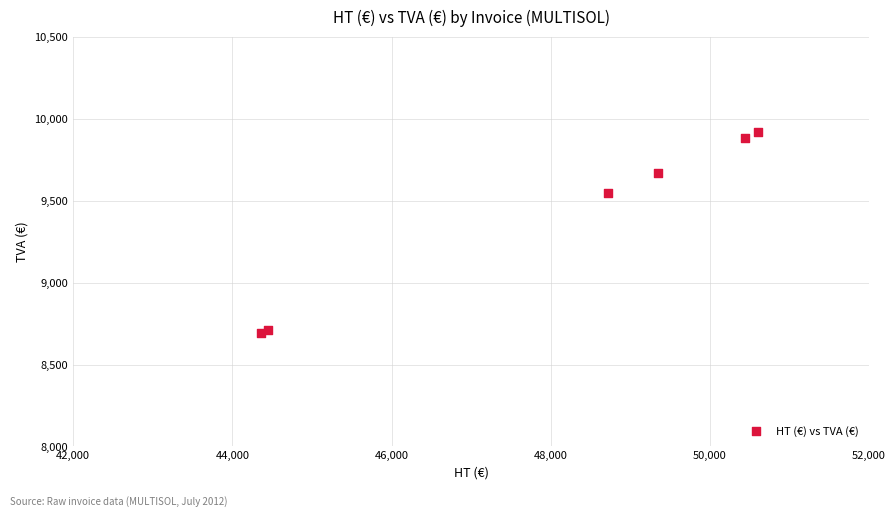

What Y value in the scatter plot is closest to 9306?

9548.2